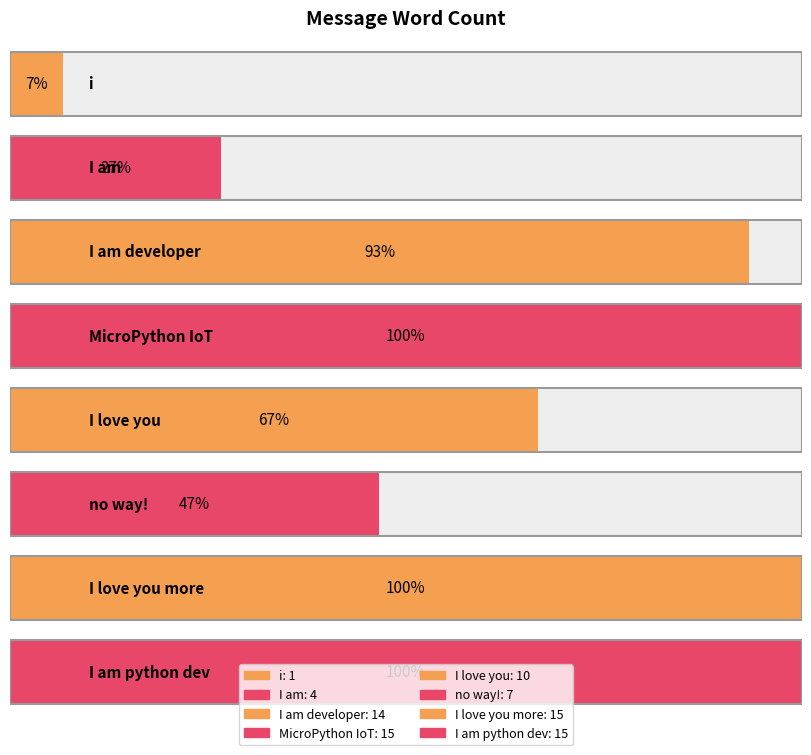

What is the greatest value displayed?

15